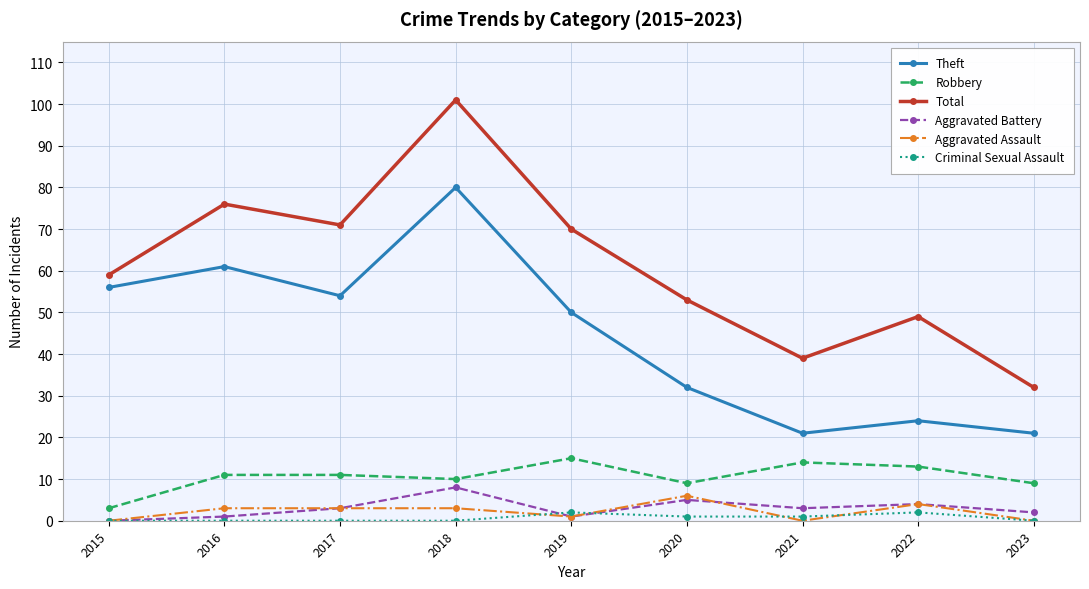

What is the sum of the Total values at 2022 and 2019?

119